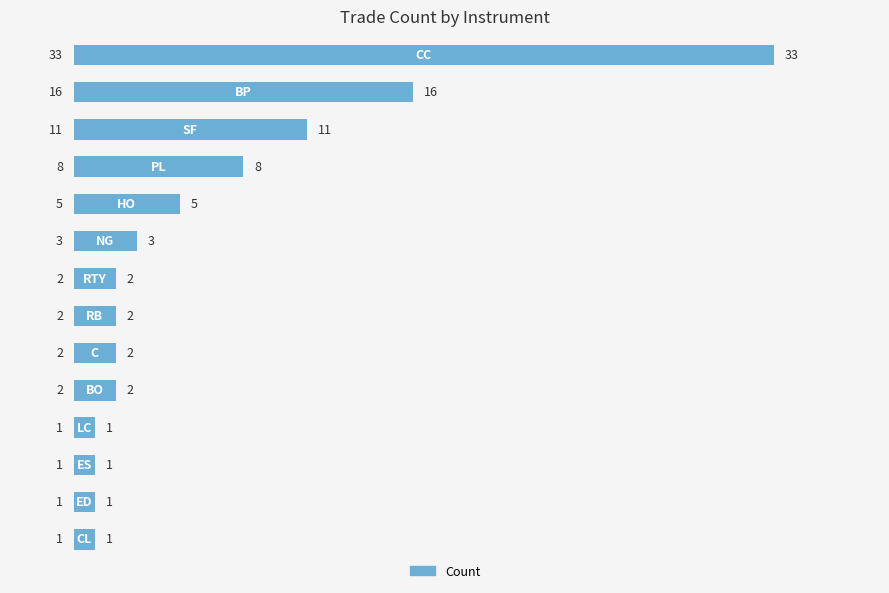

What is the difference between the maximum and minimum values?

32